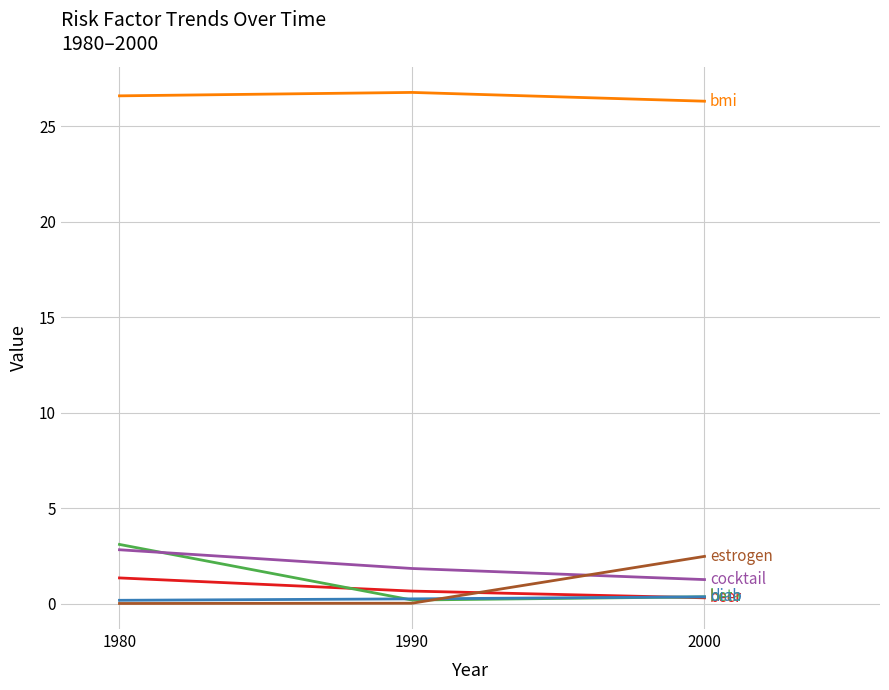

Count the number of data series in this chart.

6